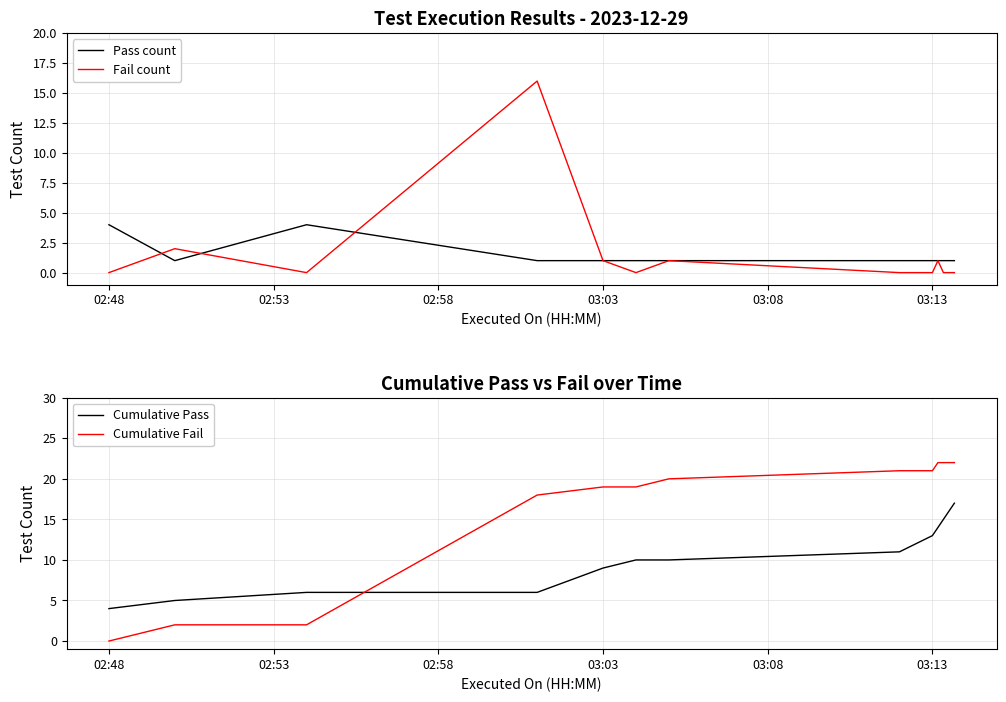

At how many categories does at least one series exceed 20?

7